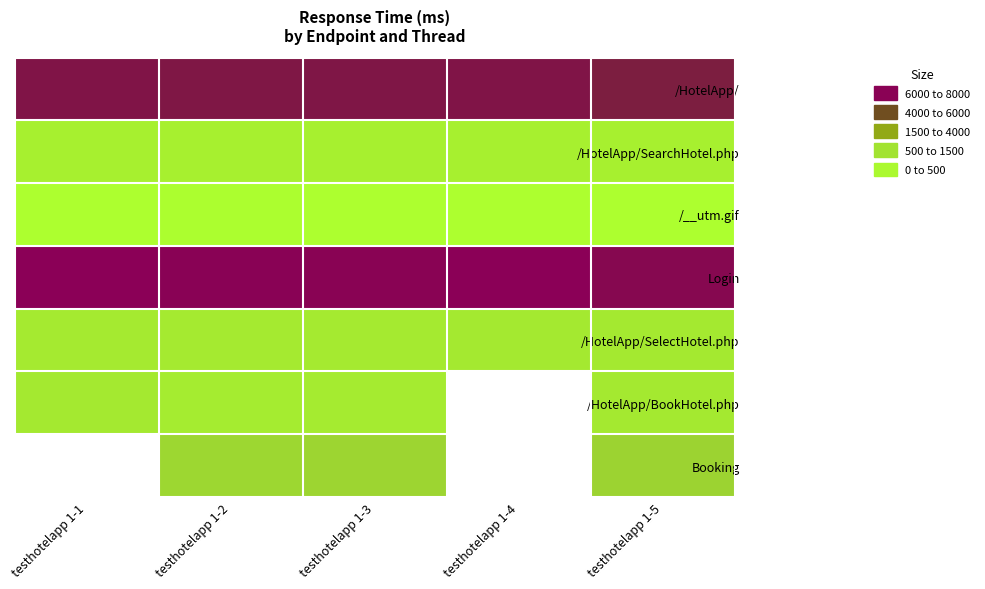

True or false: /__utm.gif has a value of 16.0 at testhotelapp 1-4.

True